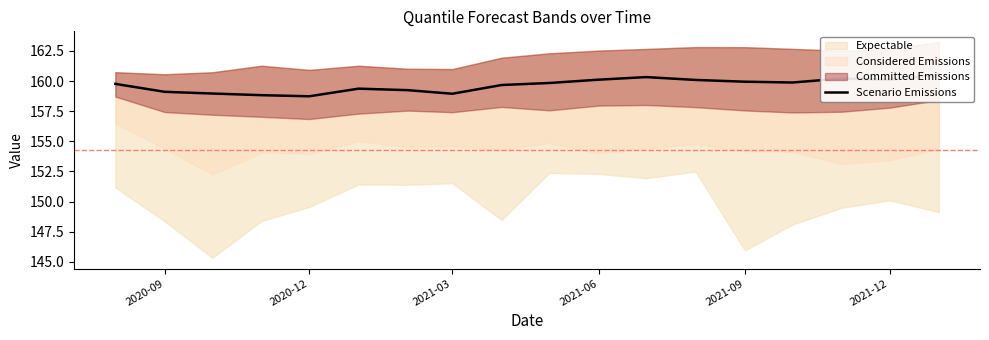

True or false: the data has more than 1 interior local peaks.

True